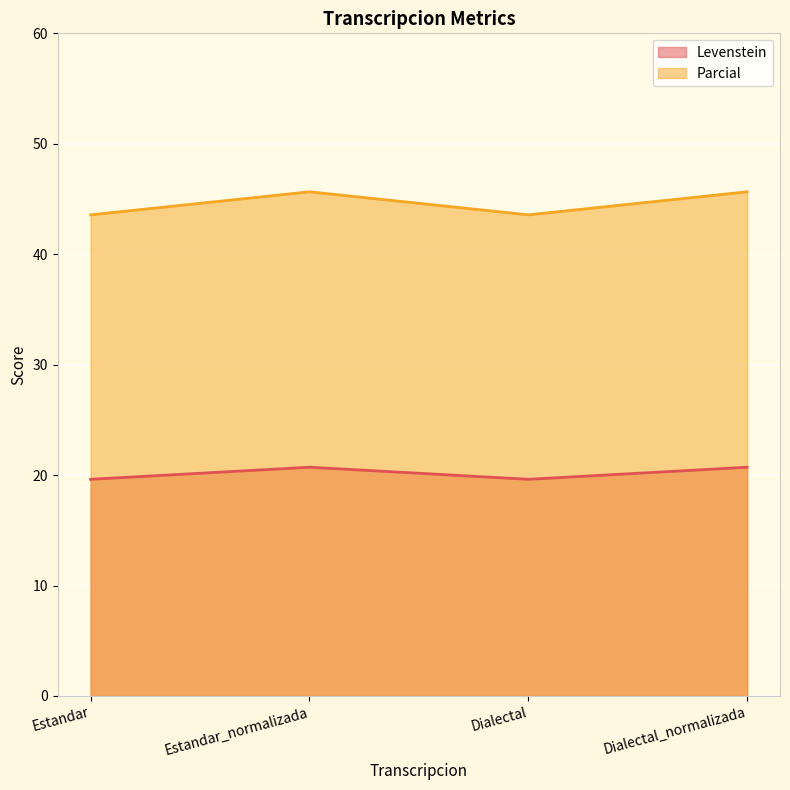

Does the chart display data point markers on the line(s)?

No